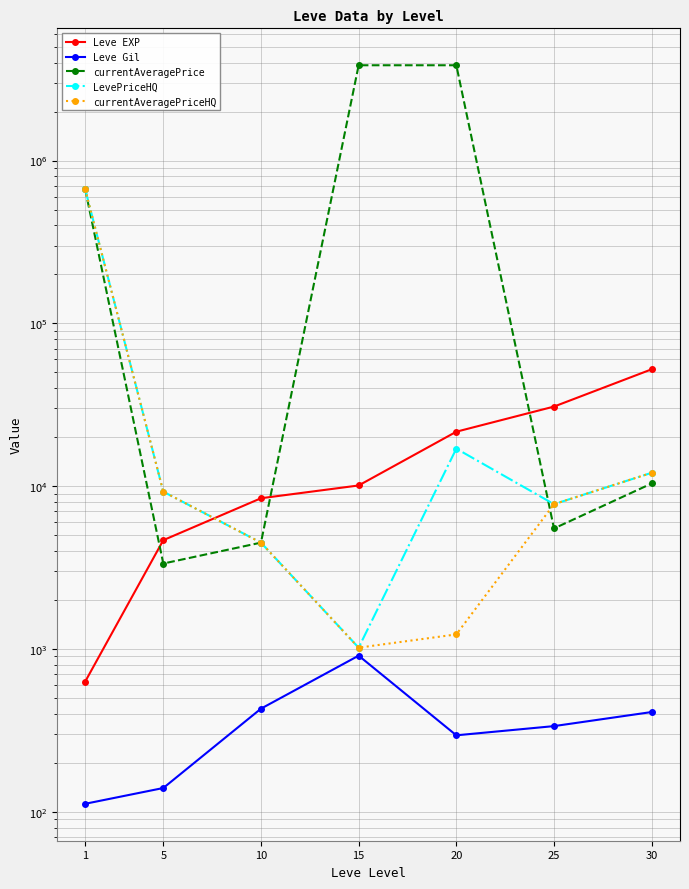

At how many categories does at least one series exceed 506328?

3